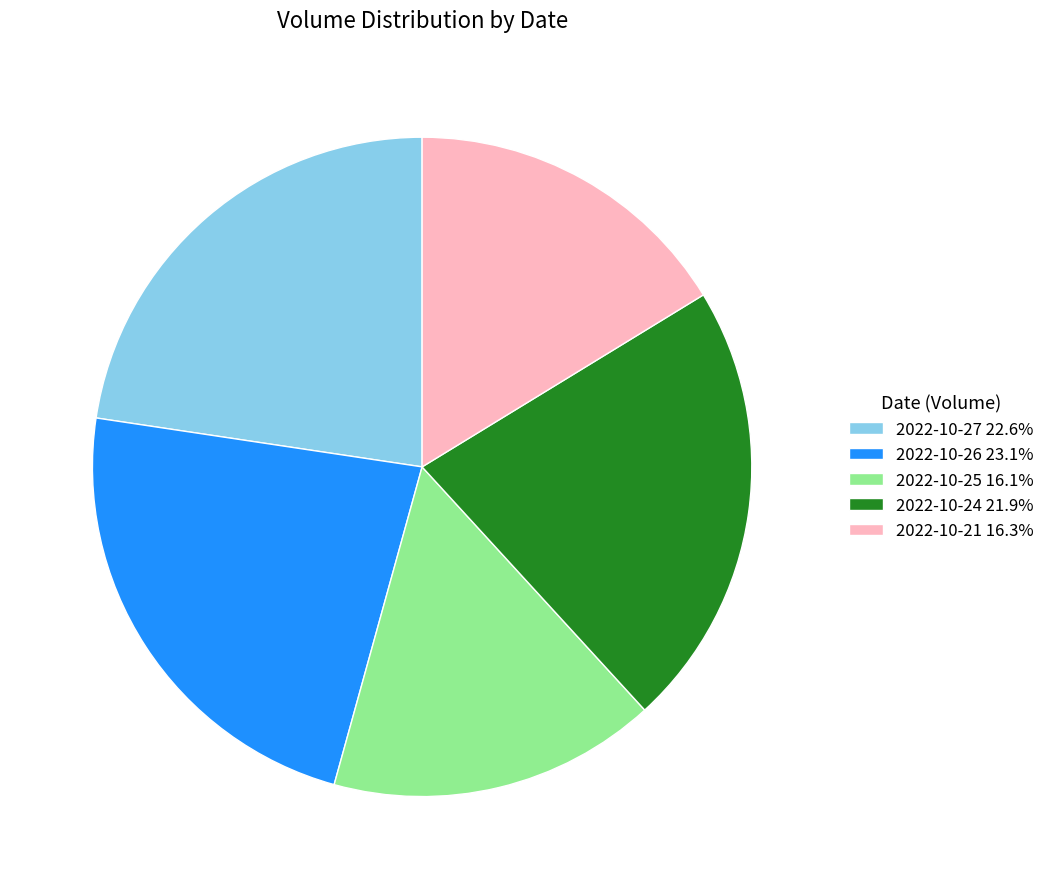

Is there a majority slice in this chart?

No